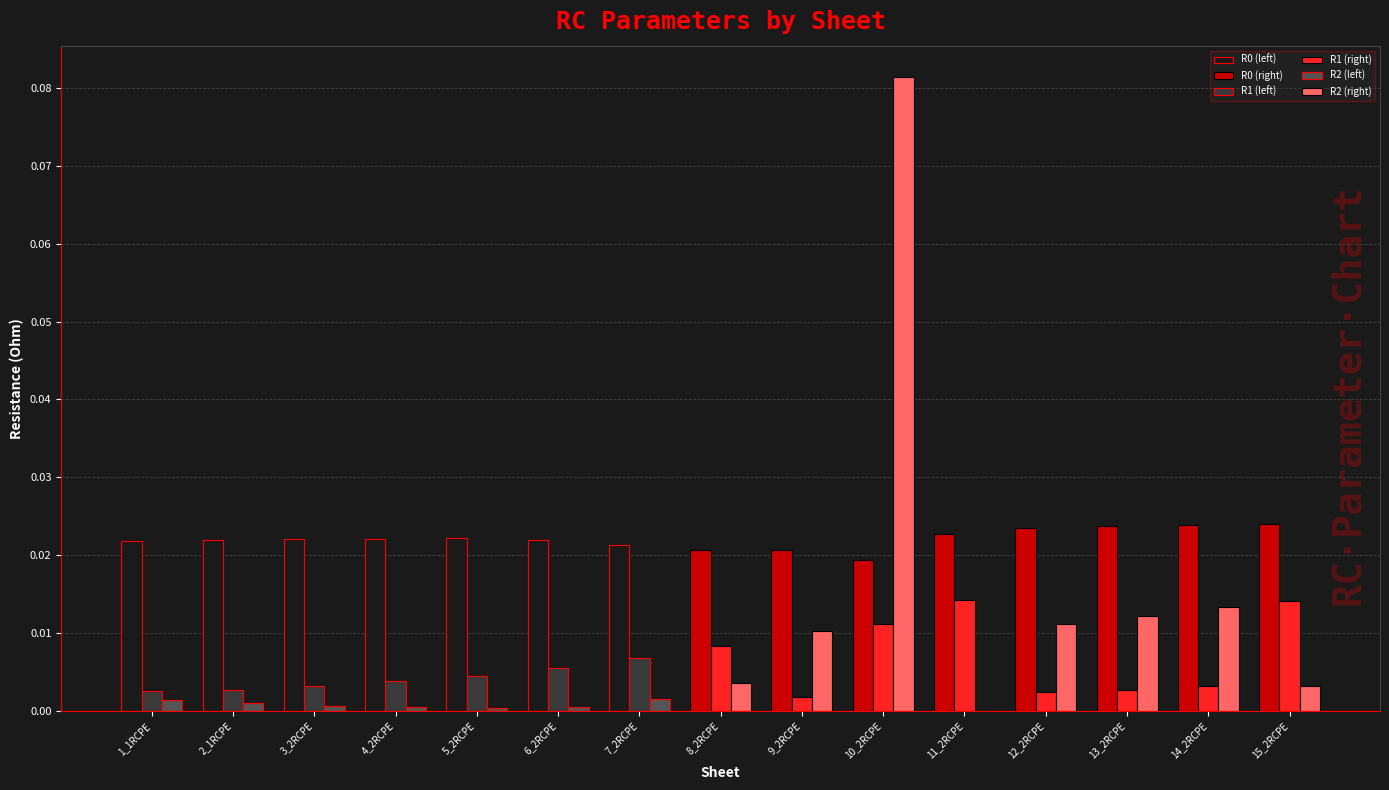

The R0 series shows 0.0 at 2_1RCPE. True or false?

False